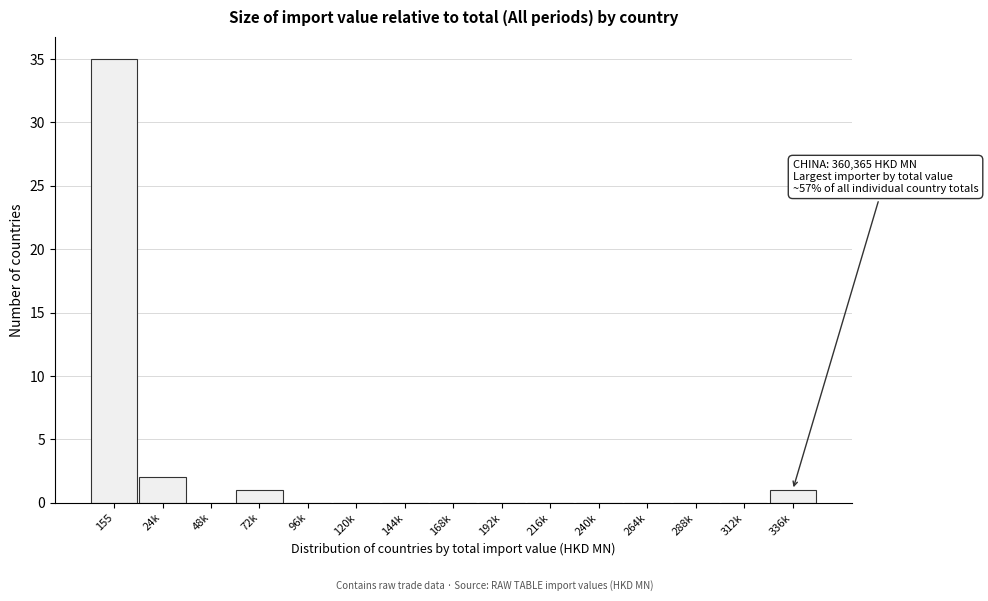

Reading right to left, what are all the values shown in this chart?

336k=1	312k=0	288k=0	264k=0	240k=0	216k=0	192k=0	168k=0	144k=0	120k=0	96k=0	72k=1	48k=0	24k=2	155=35